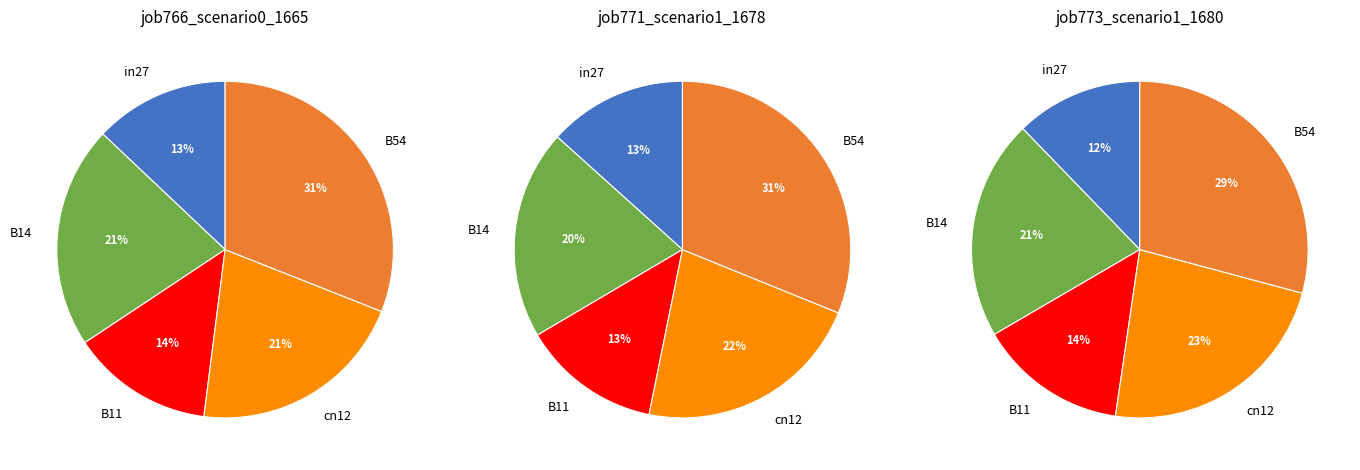

Is it true that B11 is 1% of the pie?

False